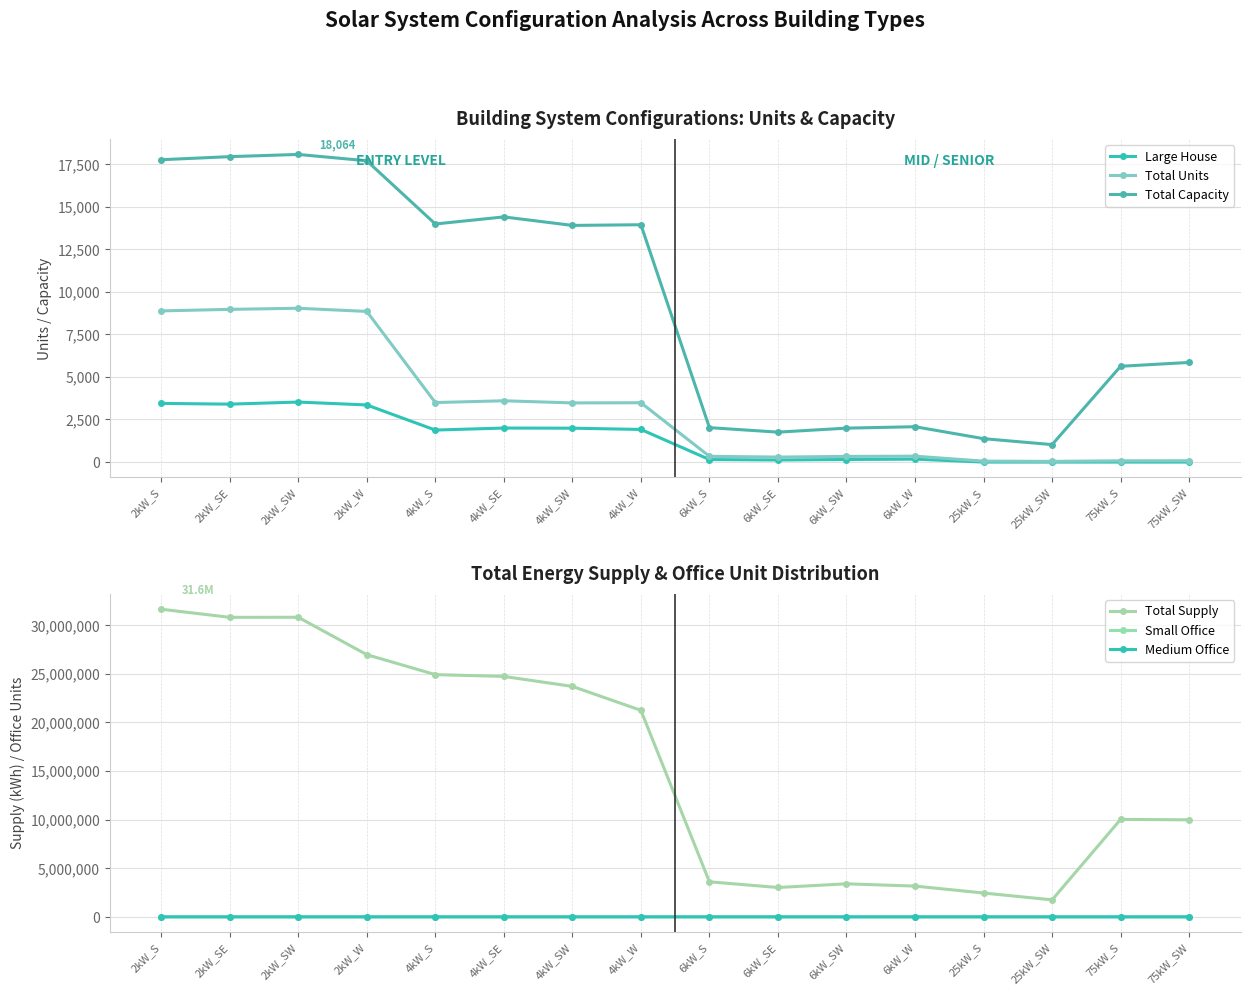

Where is the first local minimum for Total Units?

4kW_S